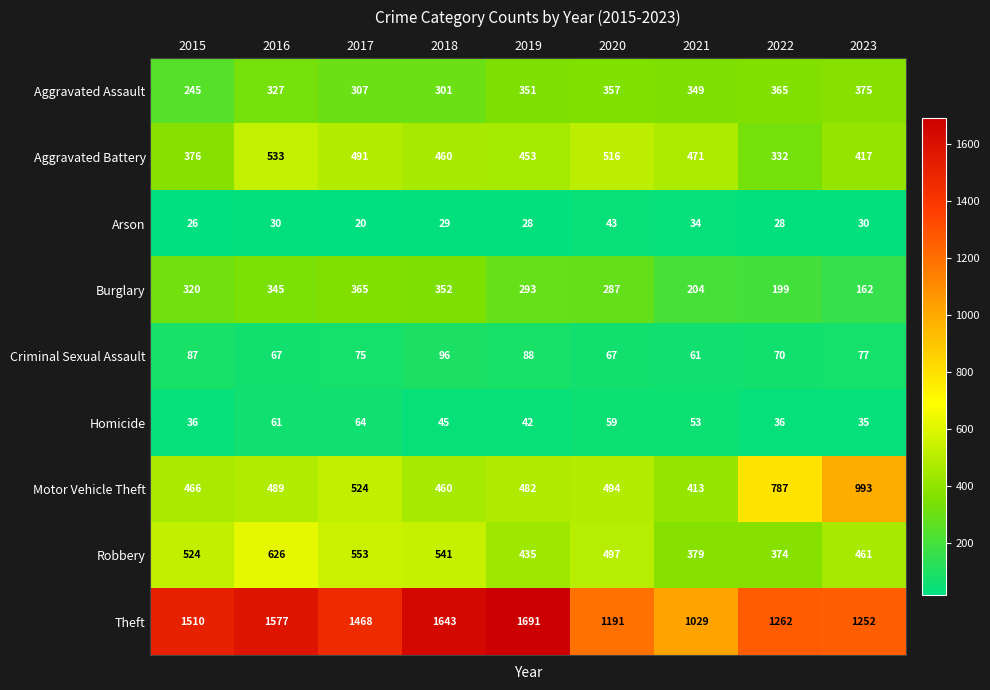

Between 2020 and 2023, which series saw the biggest shift?

Motor Vehicle Theft